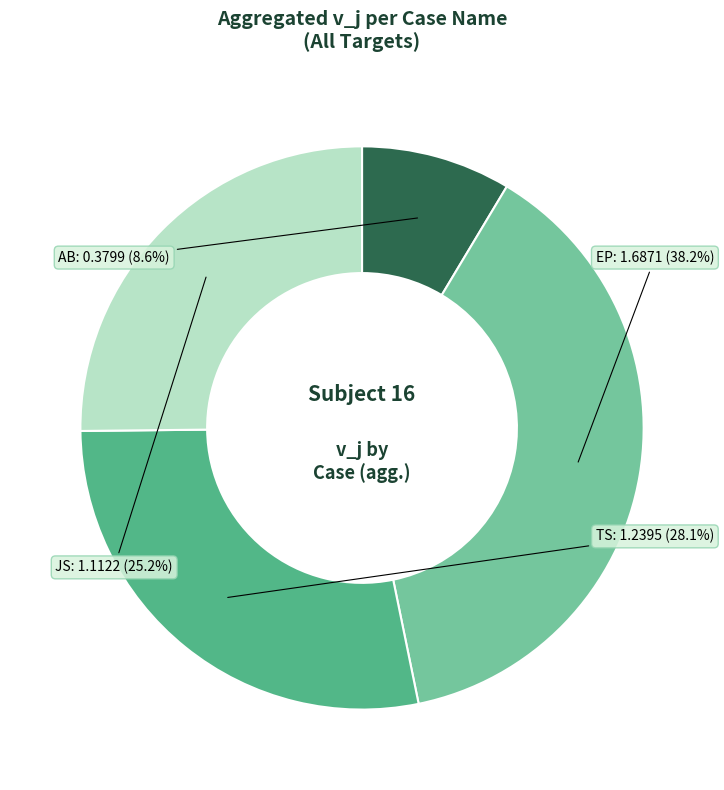

Combined, what portion of the pie is TS and AB?

36.7%